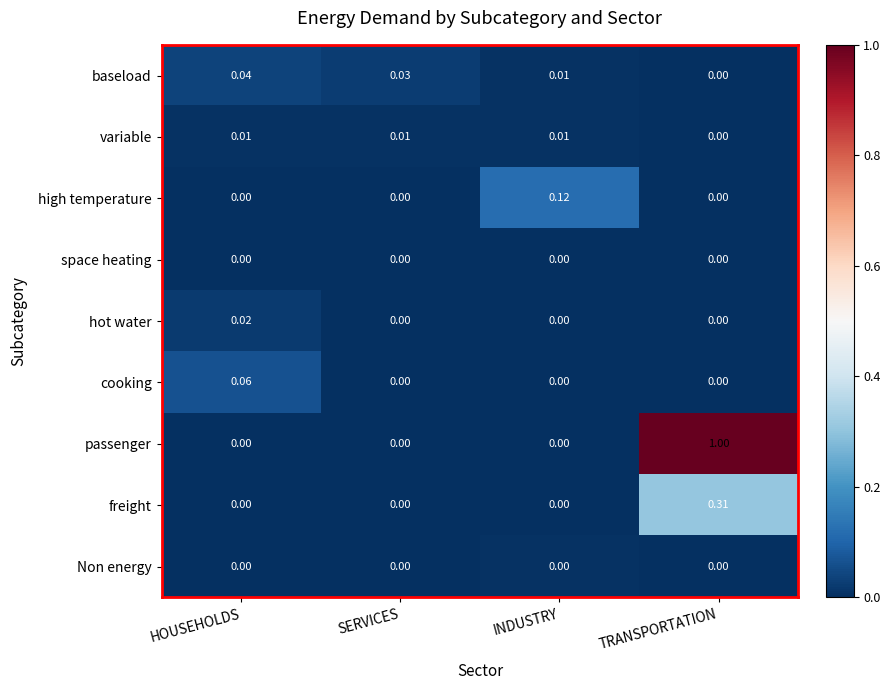

Between HOUSEHOLDS and INDUSTRY, which series saw the biggest shift?

high temperature